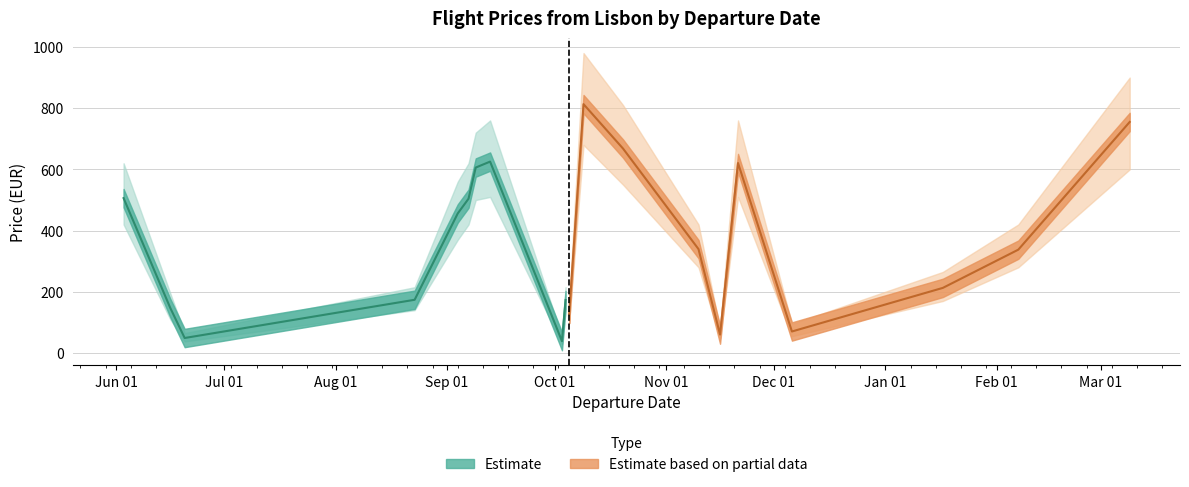

At which label is Price_lower closest to 355?

2023-09-04